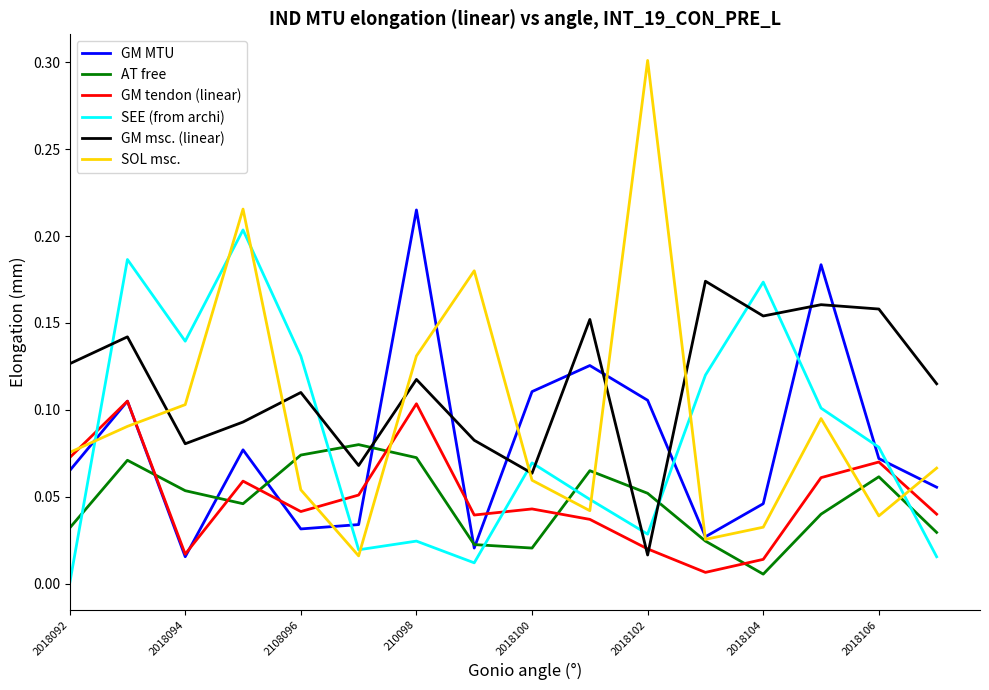

What is the maximum value shown in the chart?

0.3